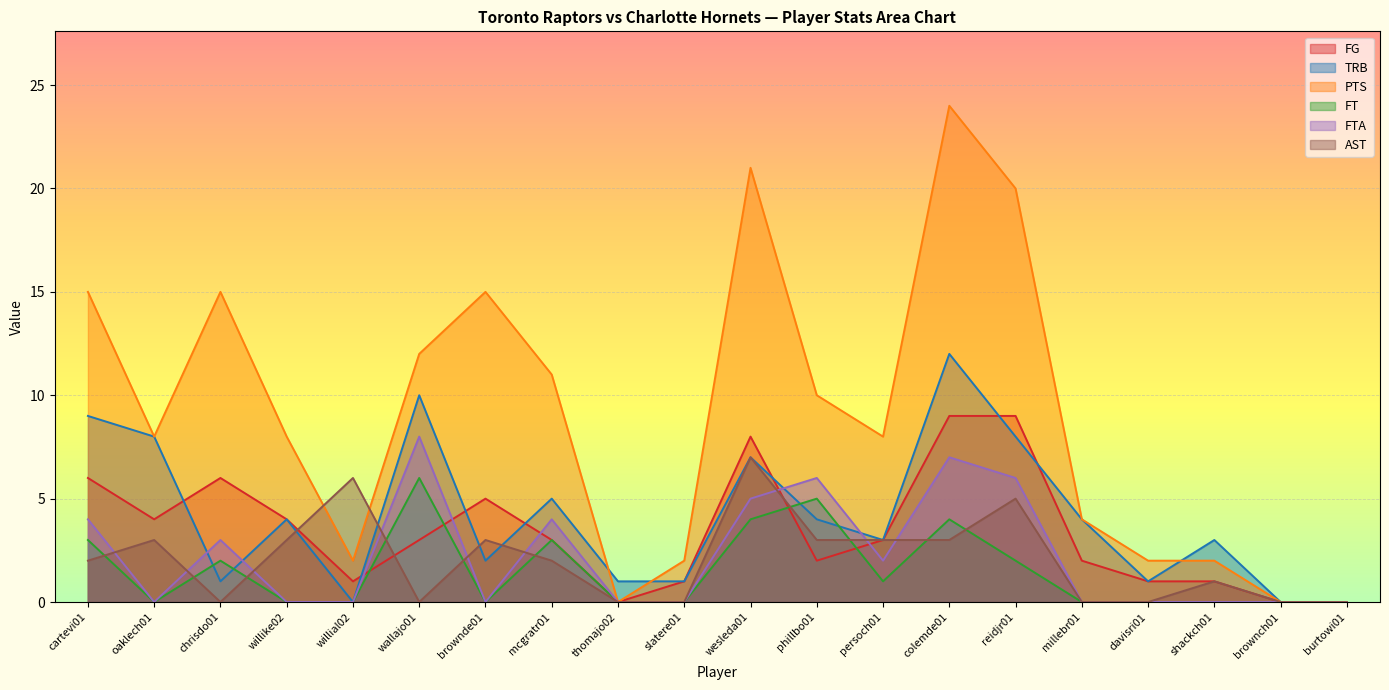

Rank the series at colemde01 from highest to lowest value.

PTS, TRB, FG, FTA, FT, AST